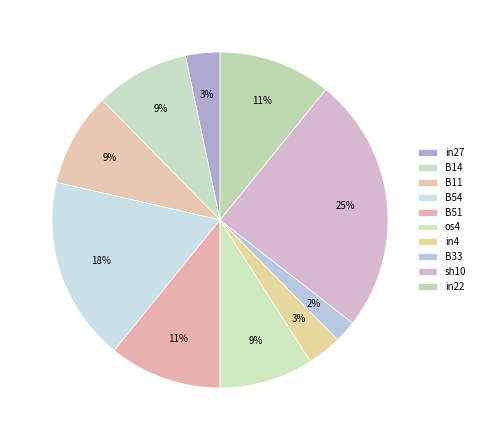

Count the number of slices in the pie.

10